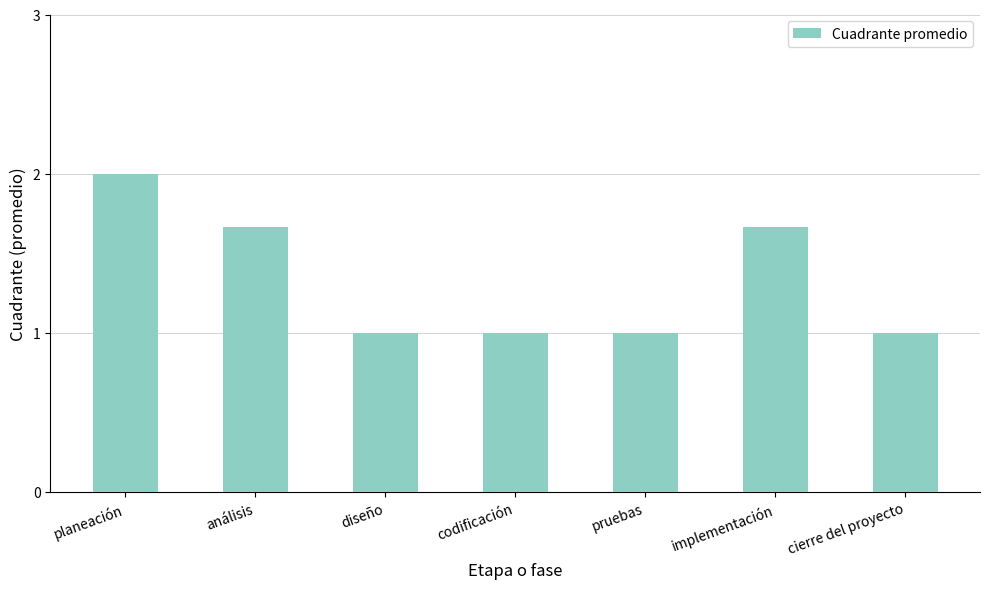

What is the difference between the maximum and second lowest values?

1.0